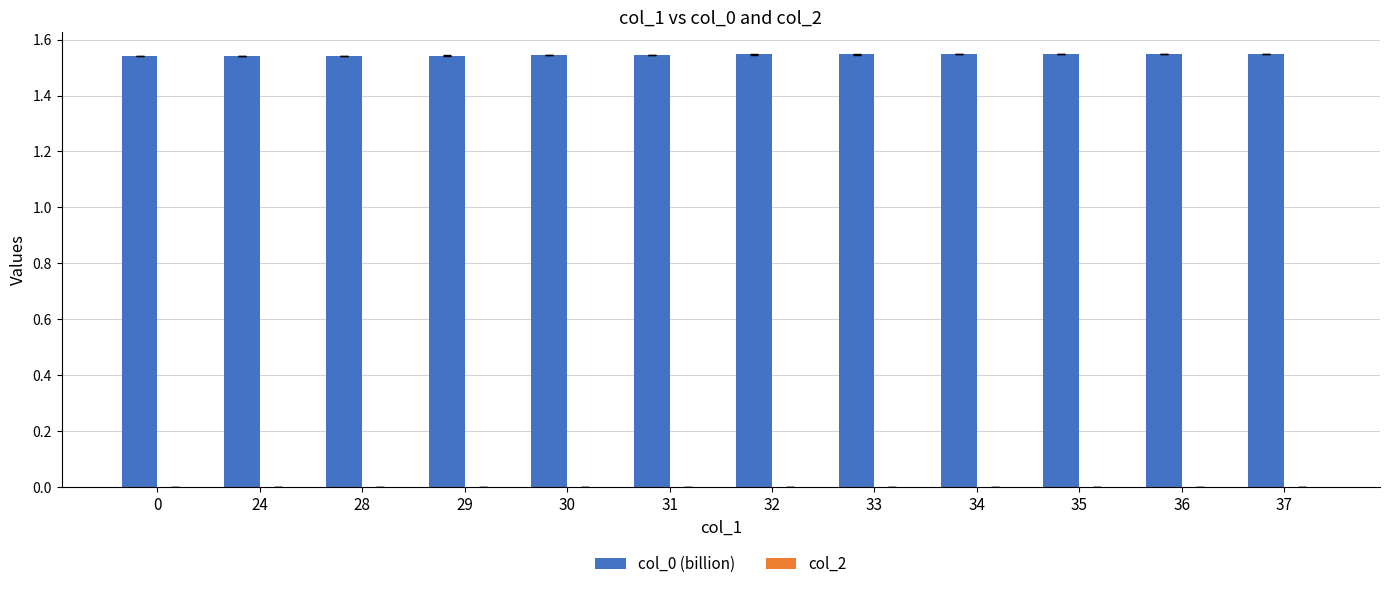

Is it true that the value at 31 is 2.2?

False